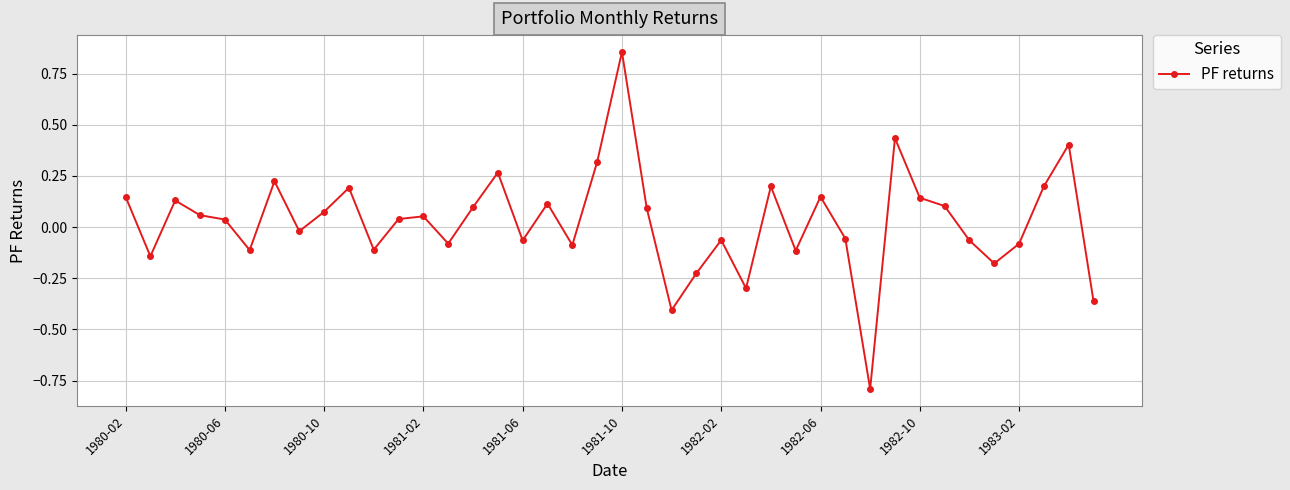

What is the difference between the maximum and minimum values?

1.6